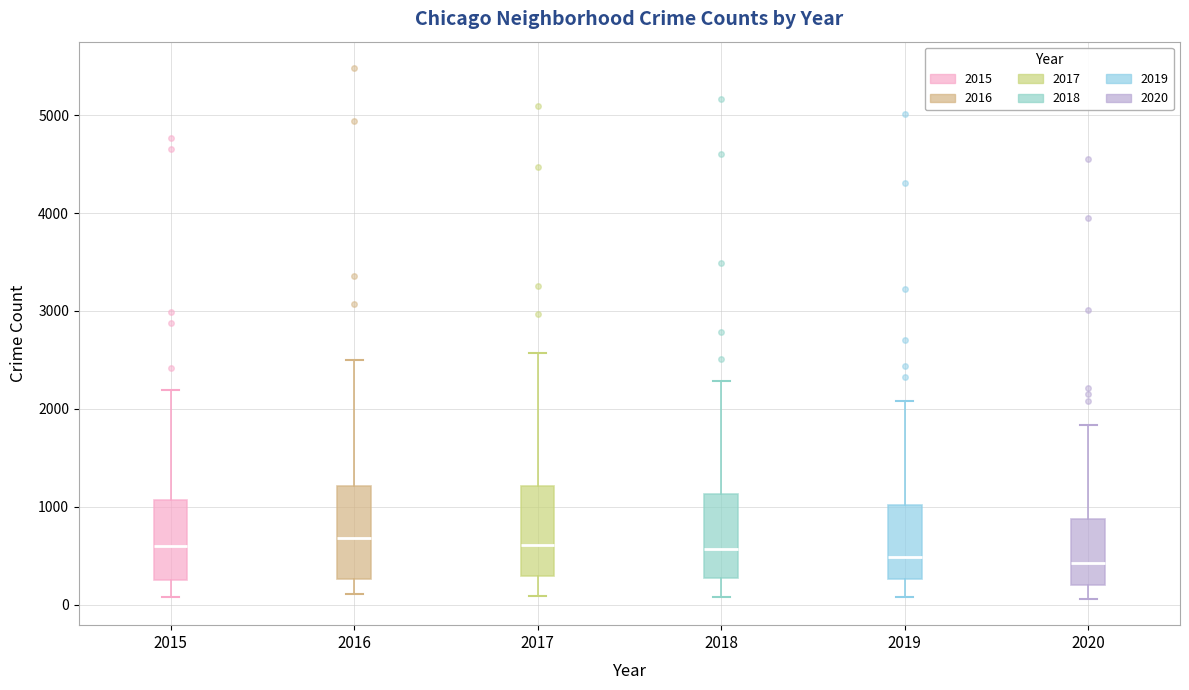

Where does the lower whisker of the box at x = 2016 end on the y-axis? The values are not printed on the chart, so give them approximately, as read against the axis.

100